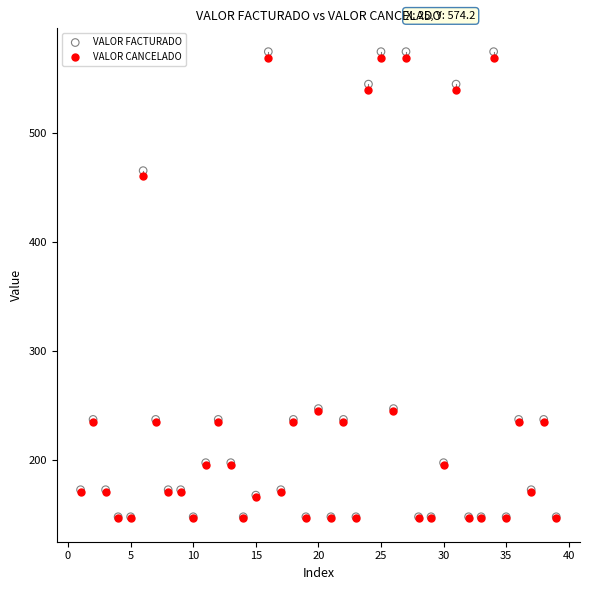

Which series has the largest Y range (max minus min)?

VALOR FACTURADO